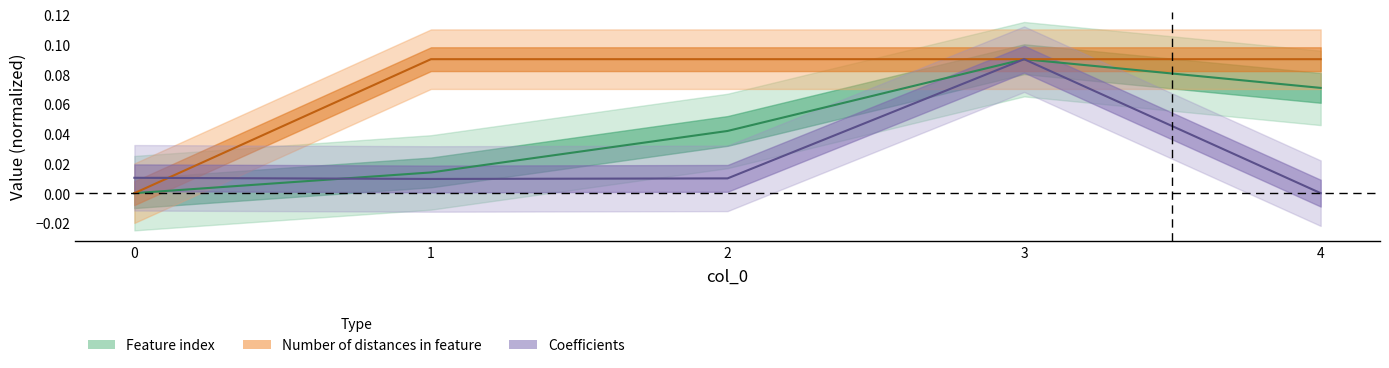

At which label does Number of distances in feature reach its peak?

1